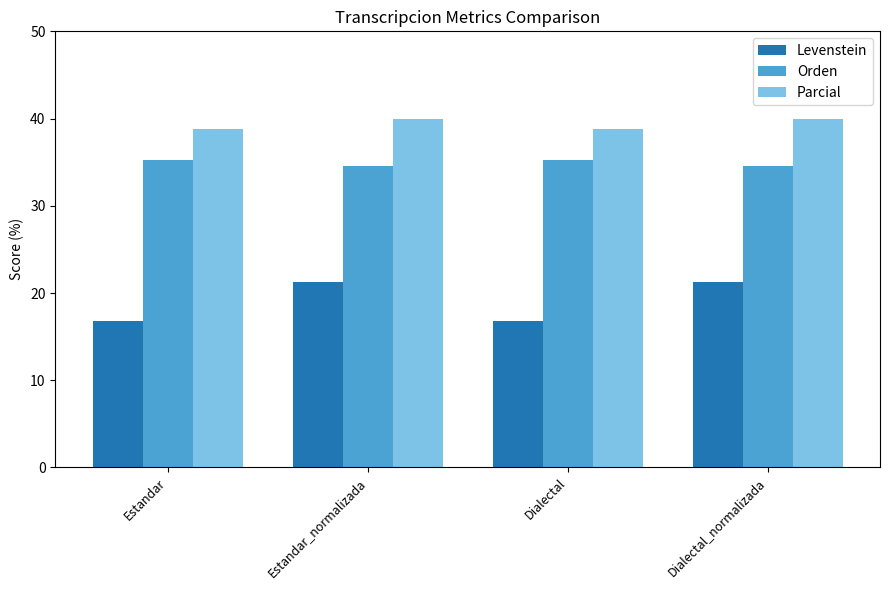

What is the difference between the second highest and second lowest values in the Levenstein series?

4.5